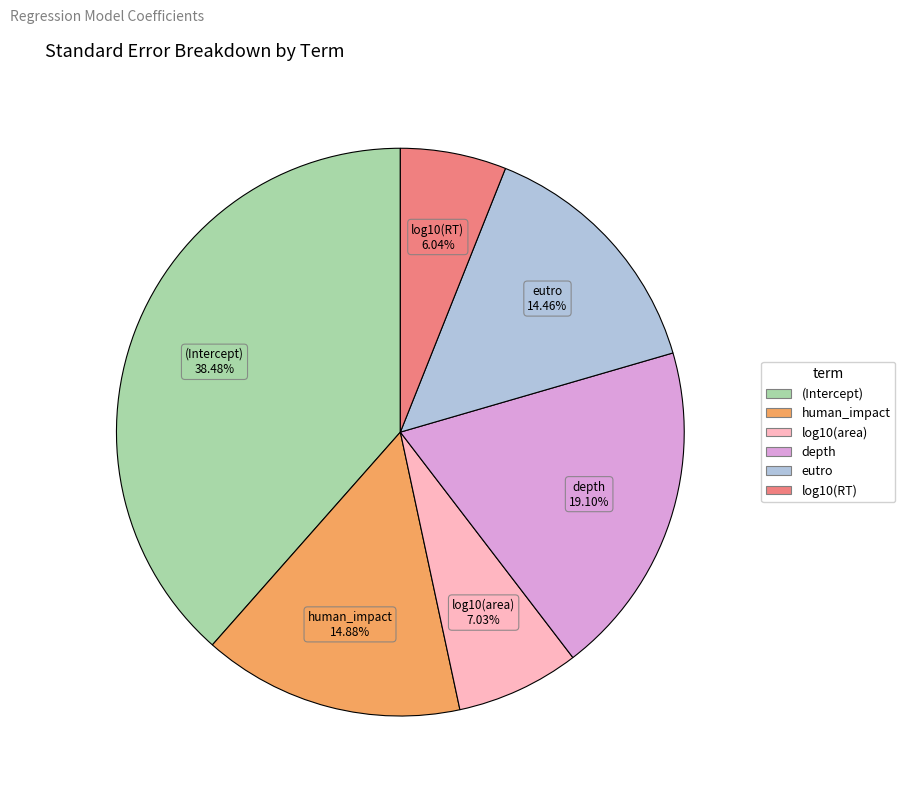

The eutro slice represents 9% of the pie. True or false?

False